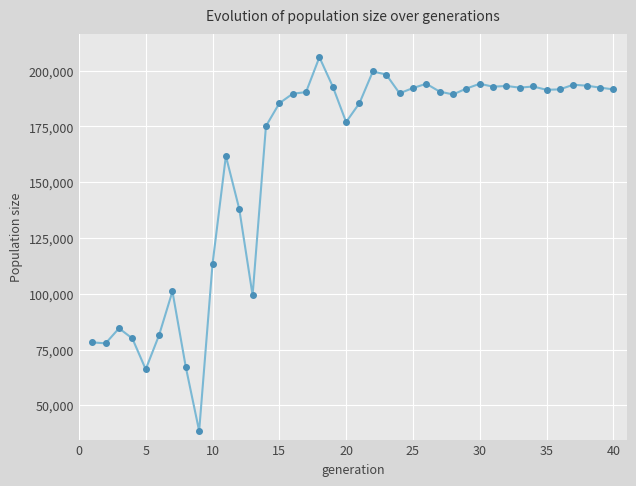

What is the sum of all values?

6355385